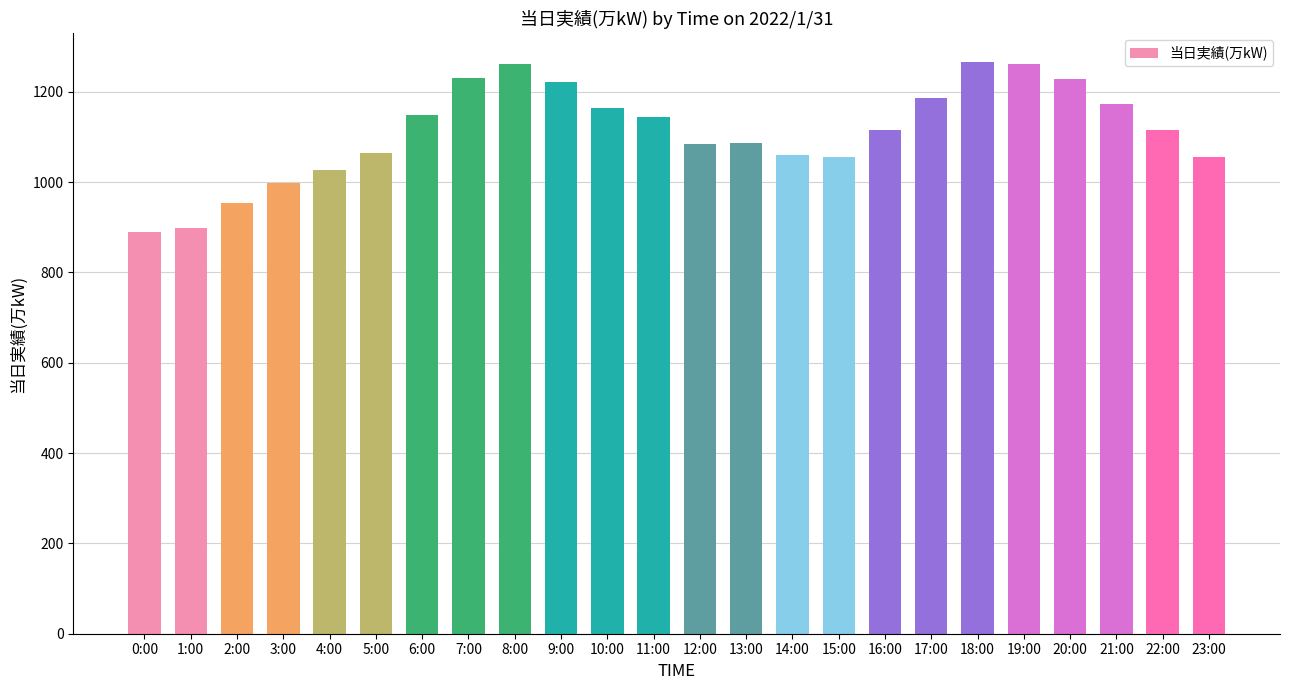

What is the maximum value shown in the chart?

1266